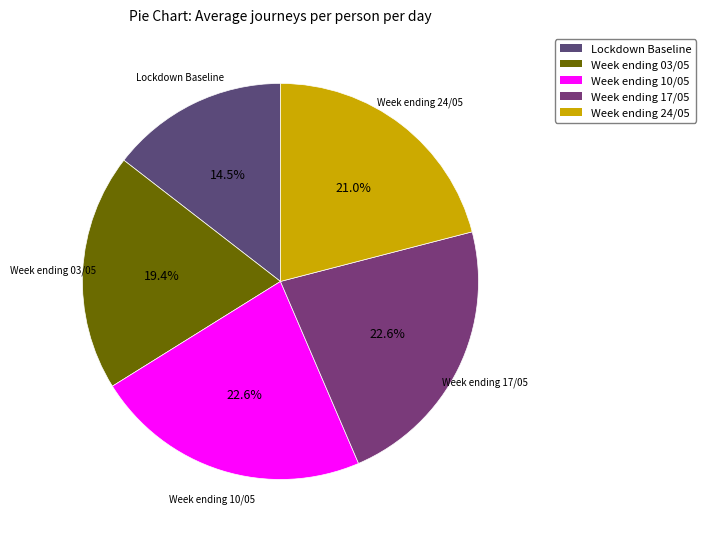

What is the smallest slice in the pie chart?

Lockdown Baseline